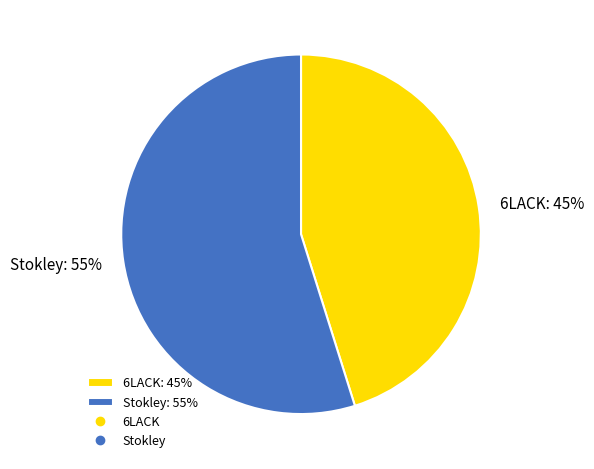

Rank the categories by value from lowest to highest.

6LACK: 45%, Stokley: 55%